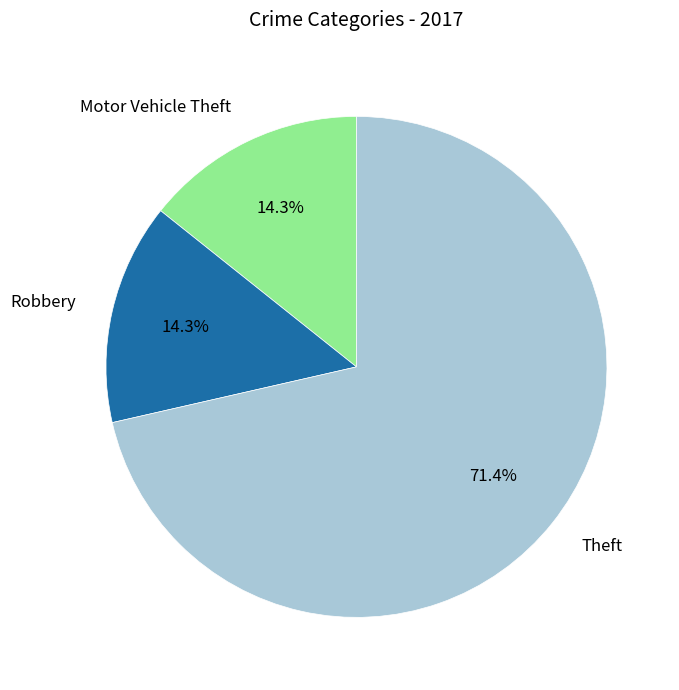

Which slice is the largest?

Theft